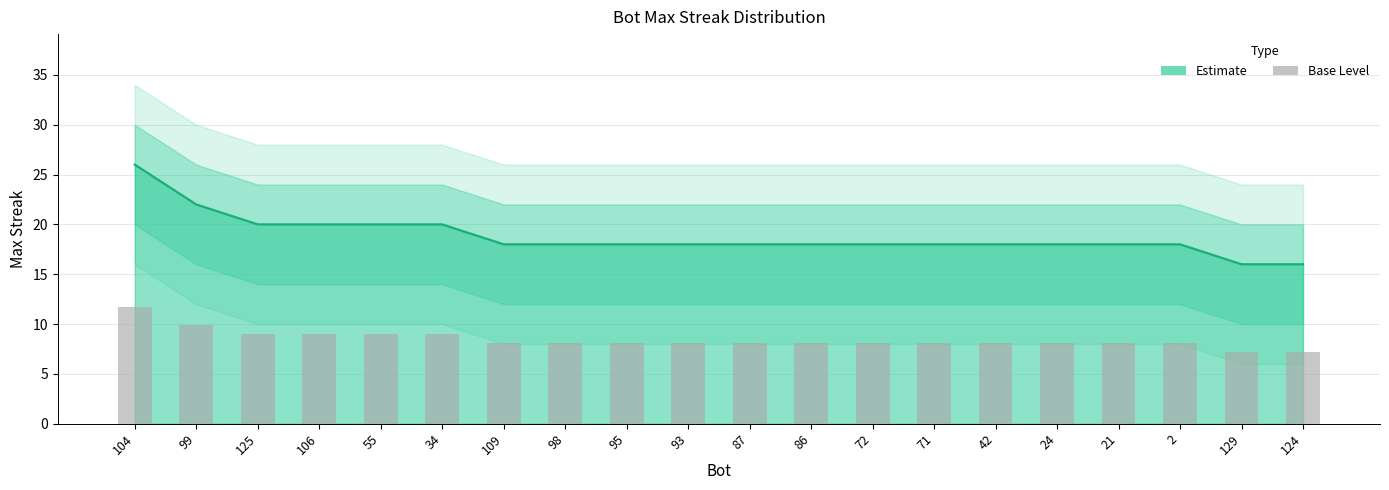

At which label does lower_wide first exceed 8?

104